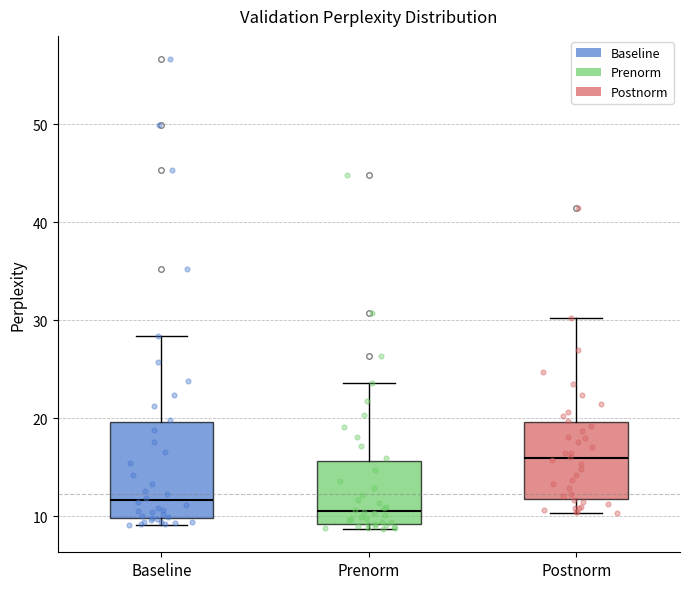

Reading left to right, read every box against the y-axis: the position of its median line, the range the box covers, and the ends of its whiskers. The values are not printed on the chart, so give them approximately, as read against the axis.

Baseline: median 12, box 10 to 20, whiskers 9 to 28
Prenorm: median 11, box 9 to 16, whiskers 9 (just below the box's lower edge) to 24
Postnorm: median 16, box 12 to 20, whiskers 10 to 30